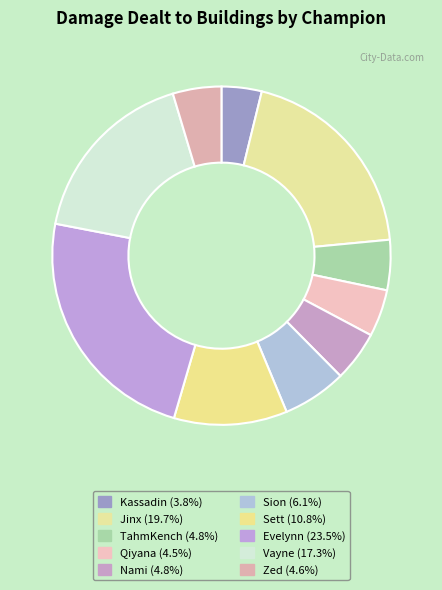

Count the number of slices in the pie.

10